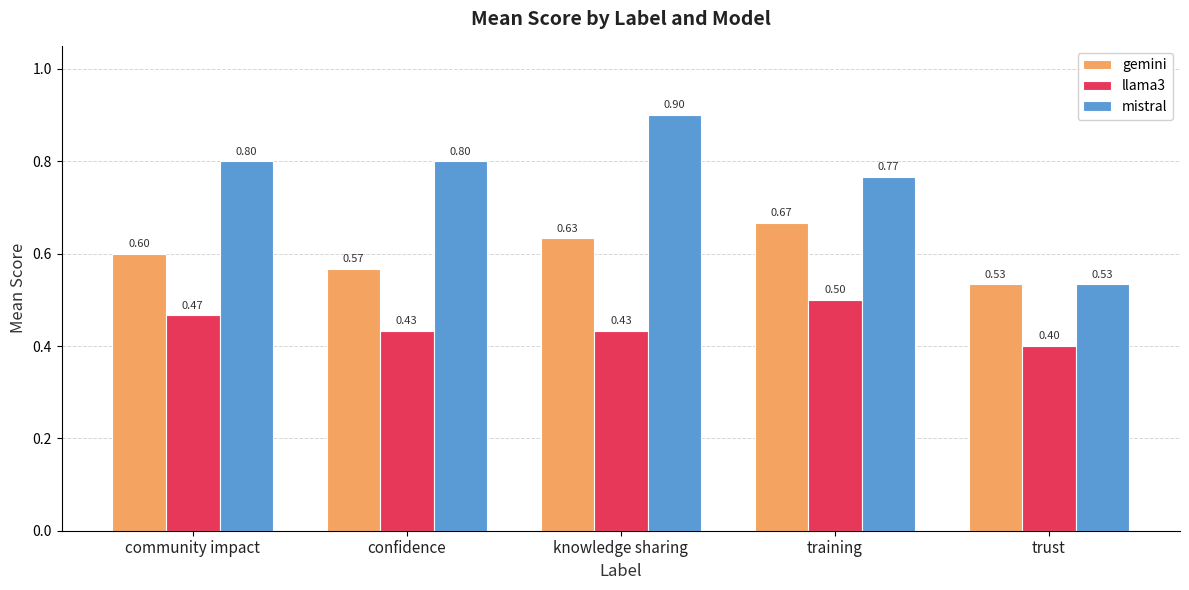

How many bars are there in total?

15